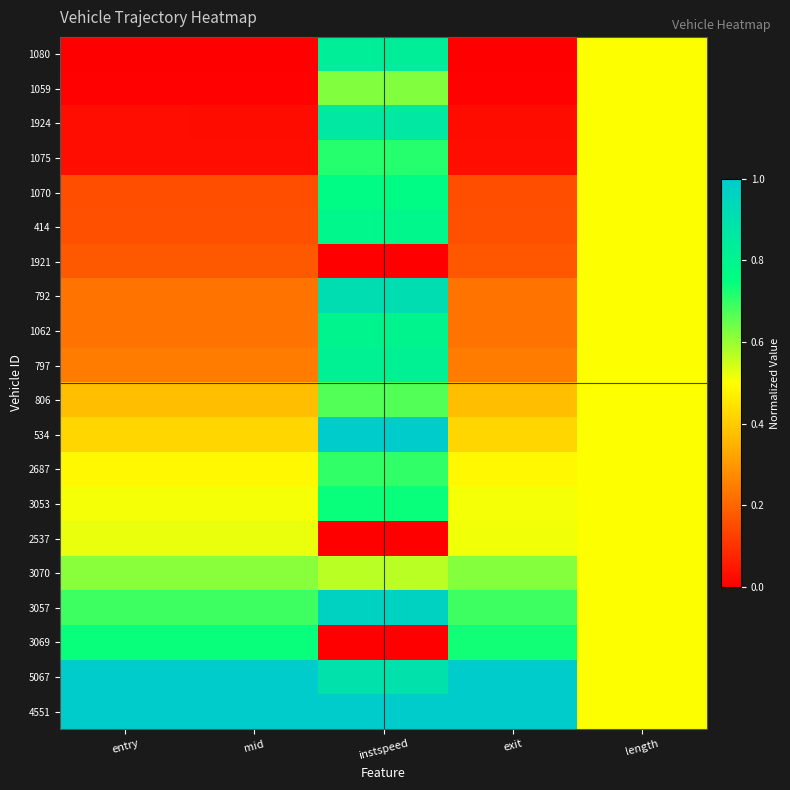

At which category is the sum across all series the highest?

instspeed